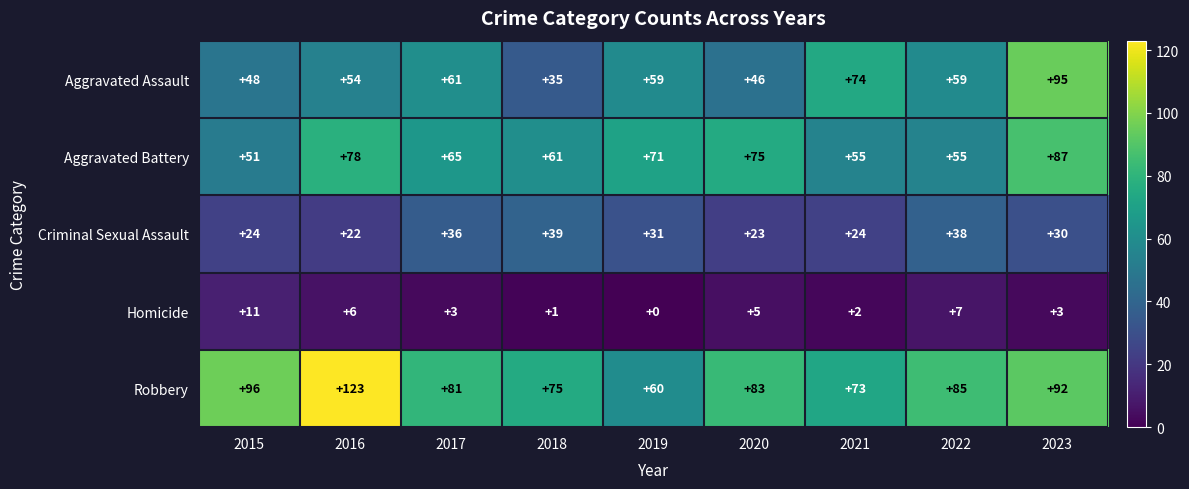

What is the difference between the highest and lowest values at 2015?

85